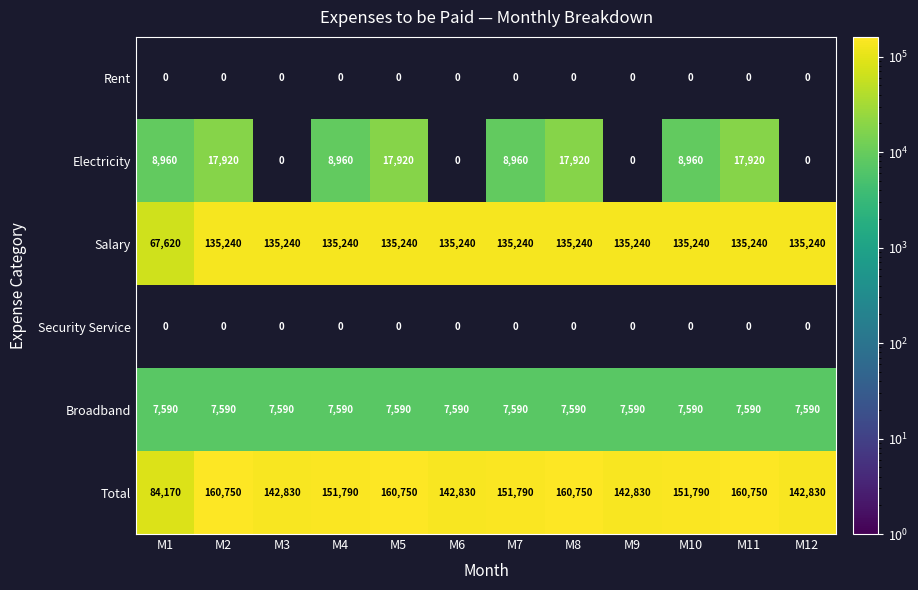

The value of Broadband at M3 is 7590. True or false?

True